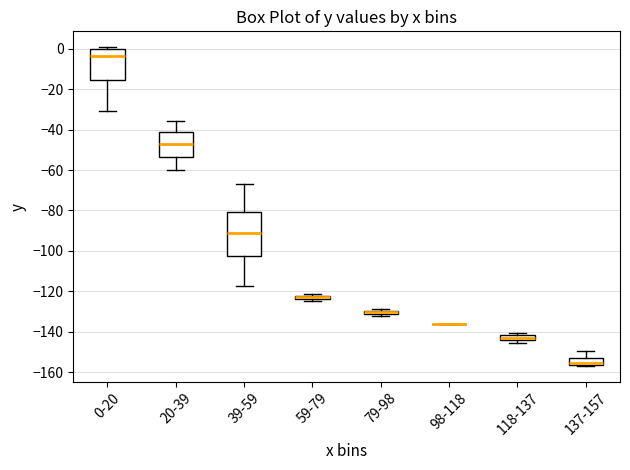

Which box is the tallest, from its lower edge to its upper edge?

39-59